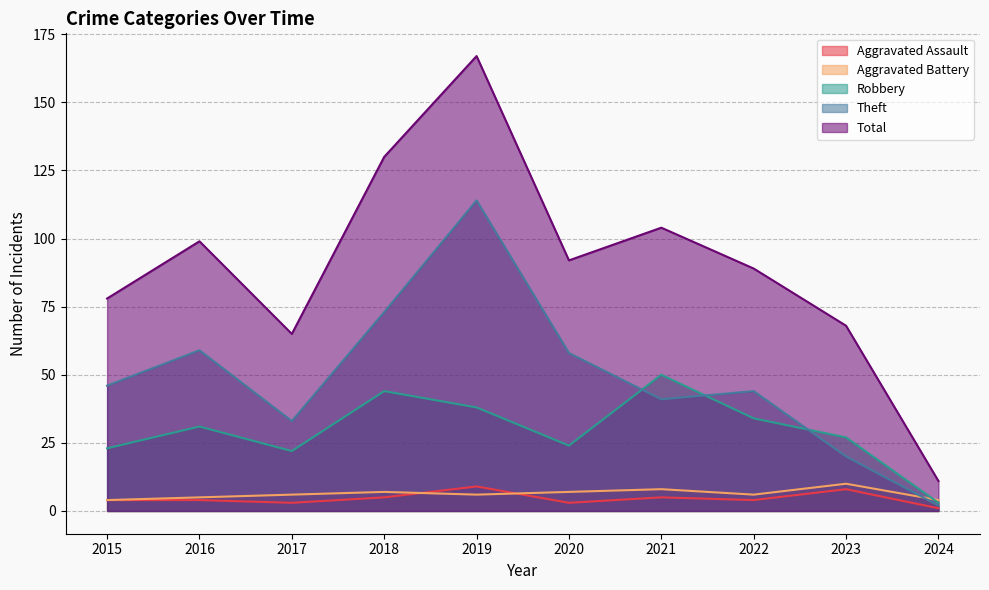

Reading left to right, what are all the values shown in this chart?

Aggravated Assault: 4	4	3	5	9	3	5	4	8	1
Aggravated Battery: 4	5	6	7	6	7	8	6	10	4
Robbery: 23	31	22	44	38	24	50	34	27	3
Theft: 46	59	33	73	114	58	41	44	20	2
Total: 78	99	65	130	167	92	104	89	68	11